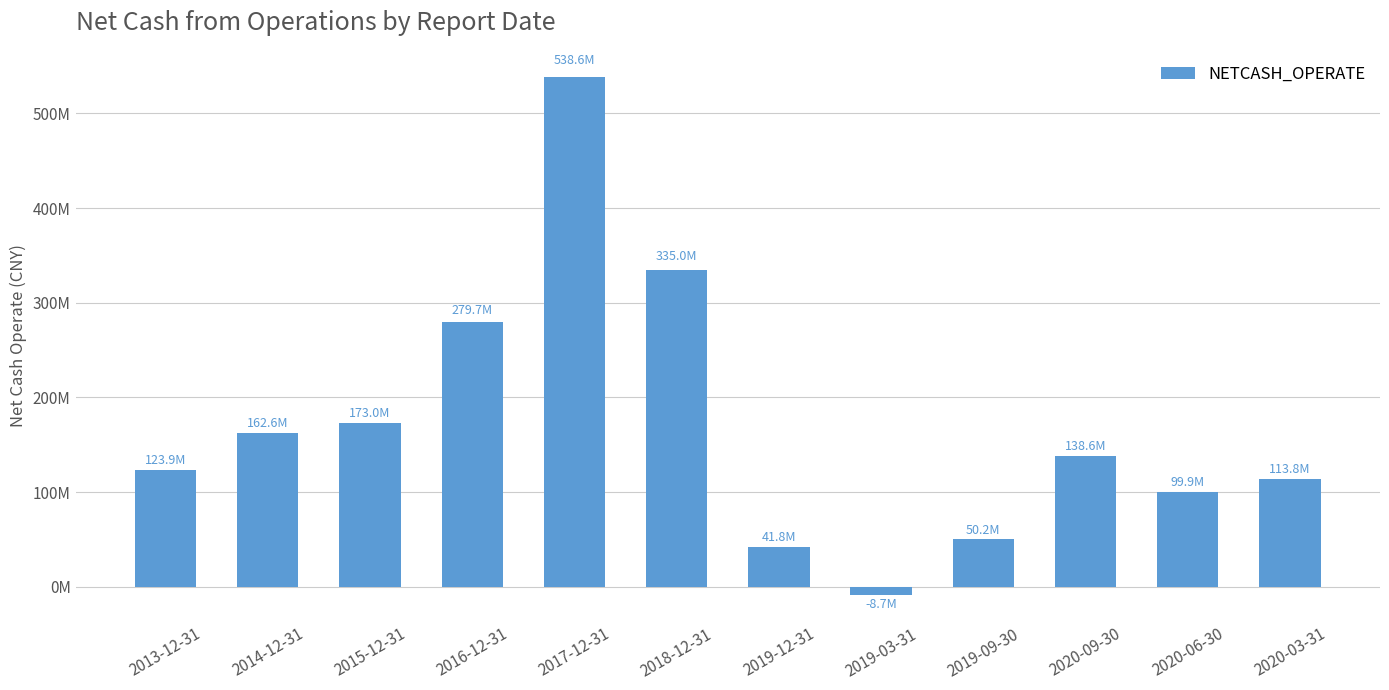

Reading left to right, what are all the values shown in this chart?

2013-12-31=123924486.7	2014-12-31=162621263.8	2015-12-31=172955934.8	2016-12-31=279734752.4	2017-12-31=538572958.0	2018-12-31=335026928.1	2019-12-31=41841098.1	2019-03-31=-8730547.9	2019-09-30=50194470.9	2020-09-30=138572549.3	2020-06-30=99949685.7	2020-03-31=113774087.9